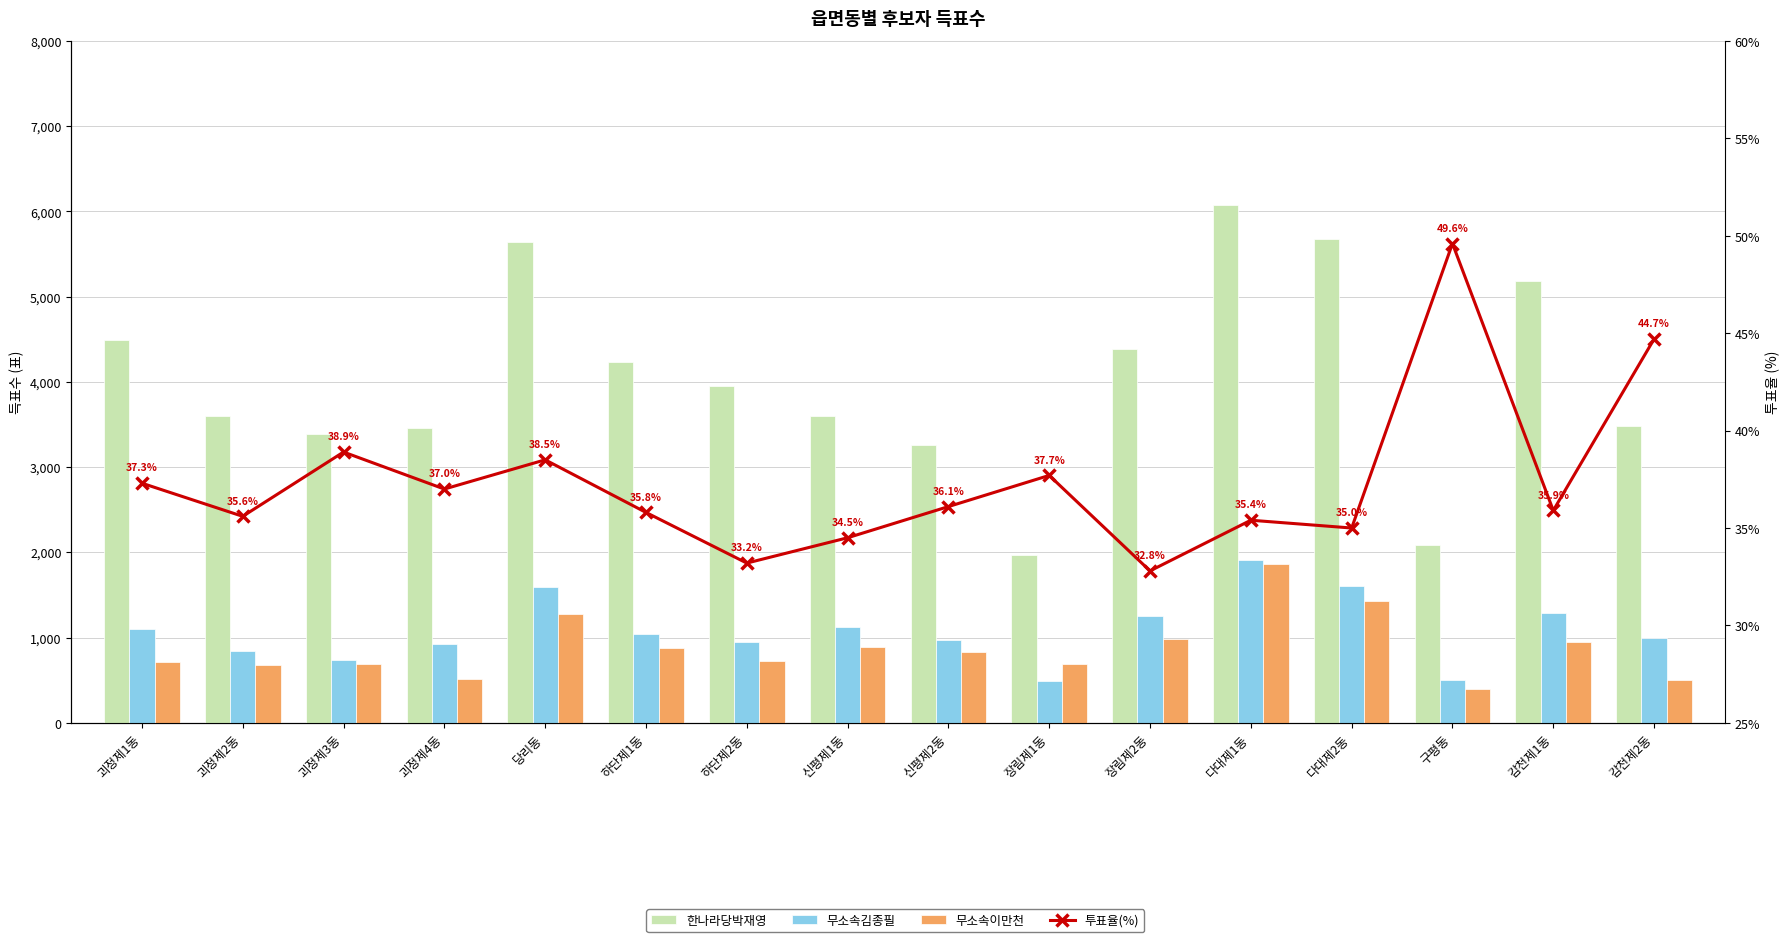

What is the total value across all series at 감천제2동?

5029.7